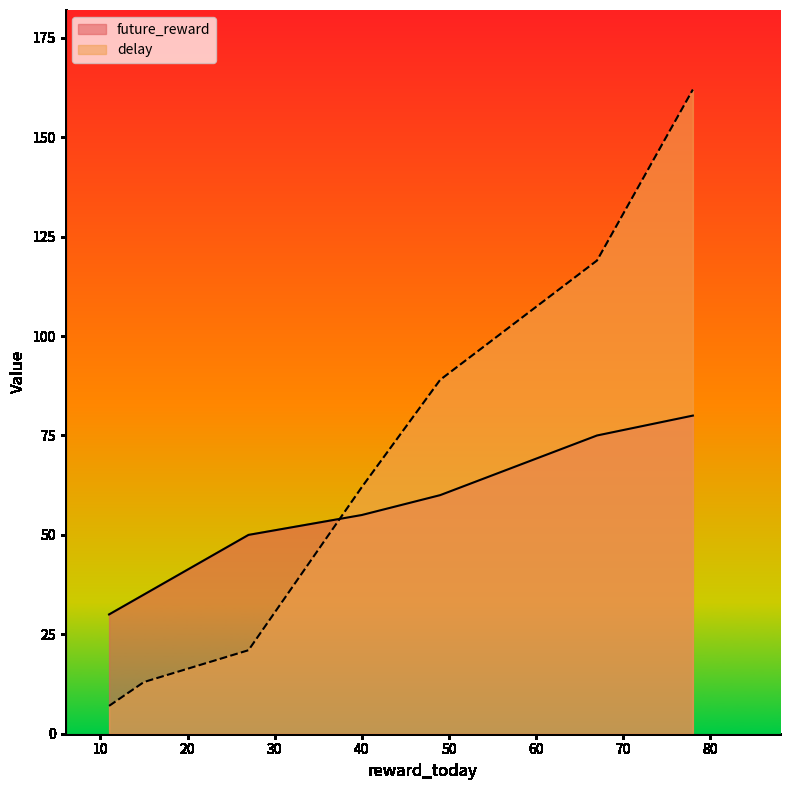

Which category has the lowest value across all series?

11